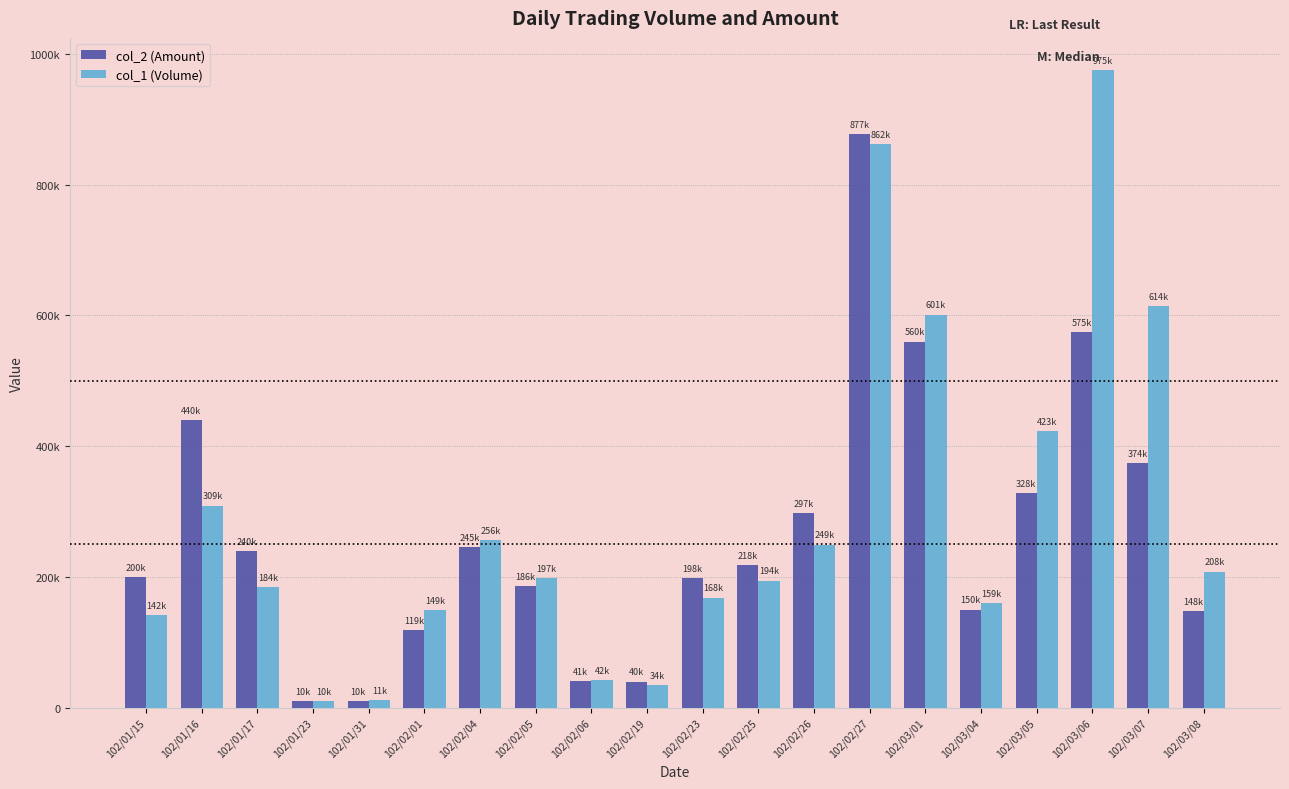

What are all the series names shown in the legend?

col_2 (Amount), col_1 (Volume)